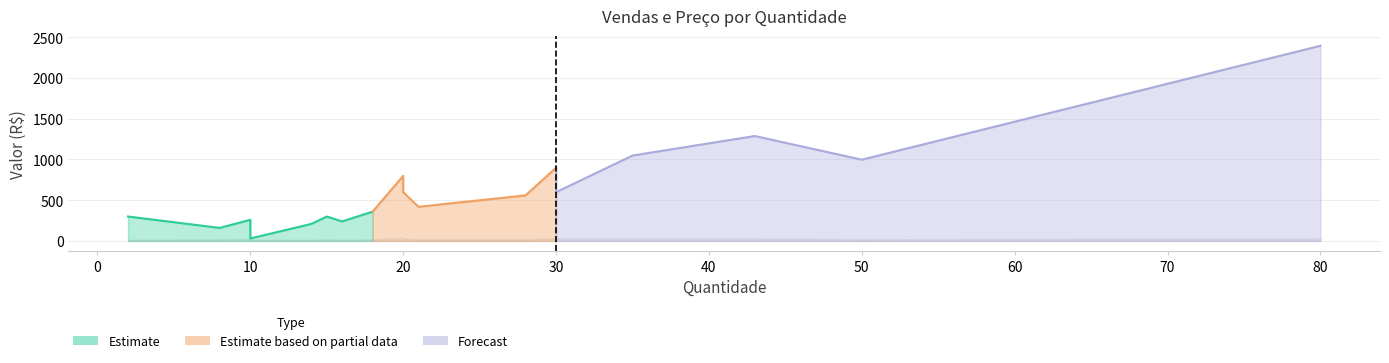

Is it true that Preco equals 31.2 at 28?

False